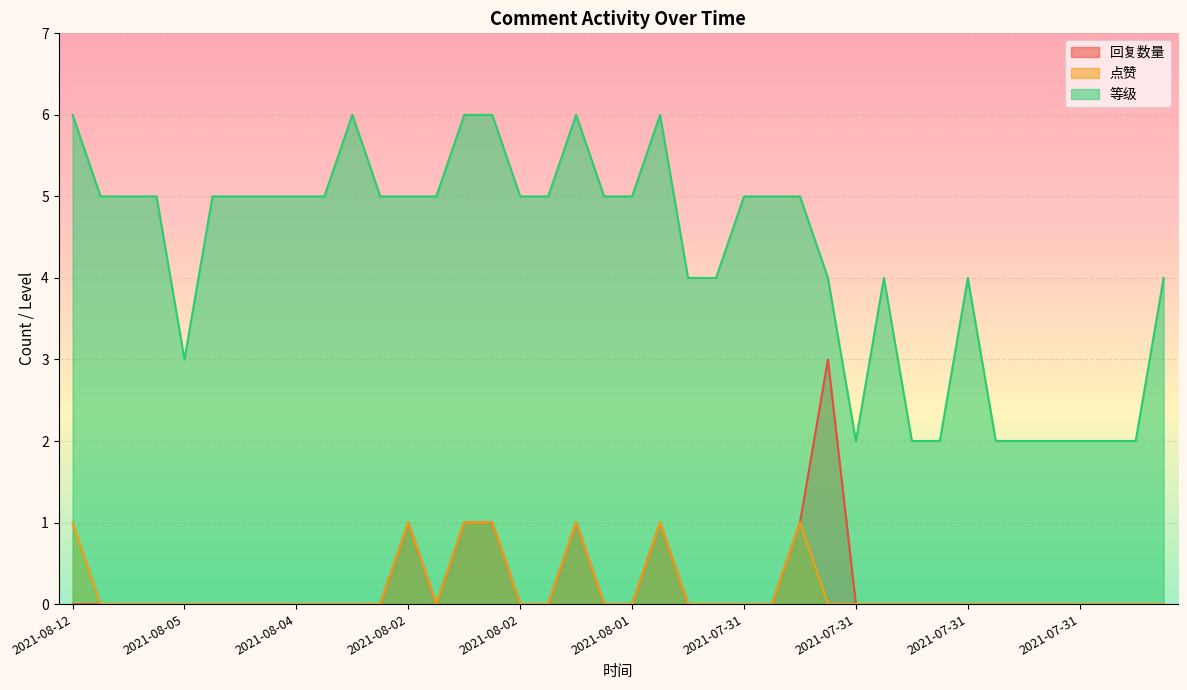

What are all the series names shown in the legend?

回复数量, 点赞, 等级